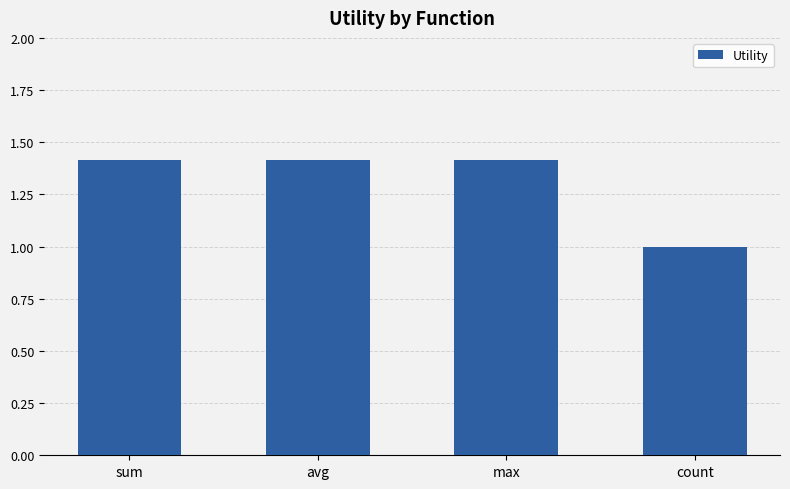

What is the average value?

1.3